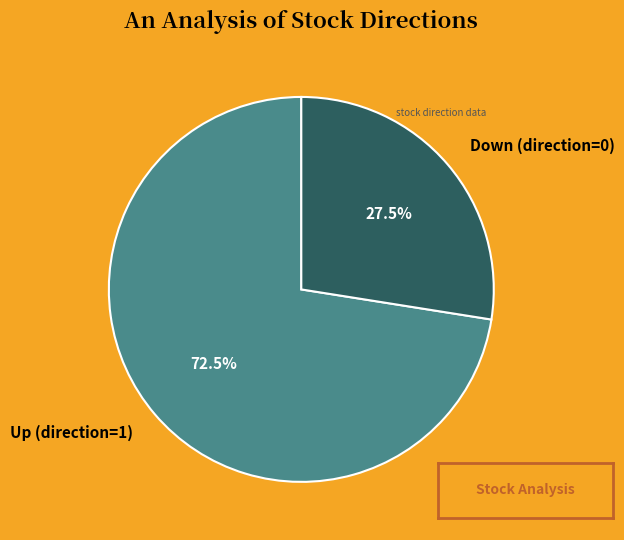

True or false: Down (direction=0) accounts for 1% of the total.

False